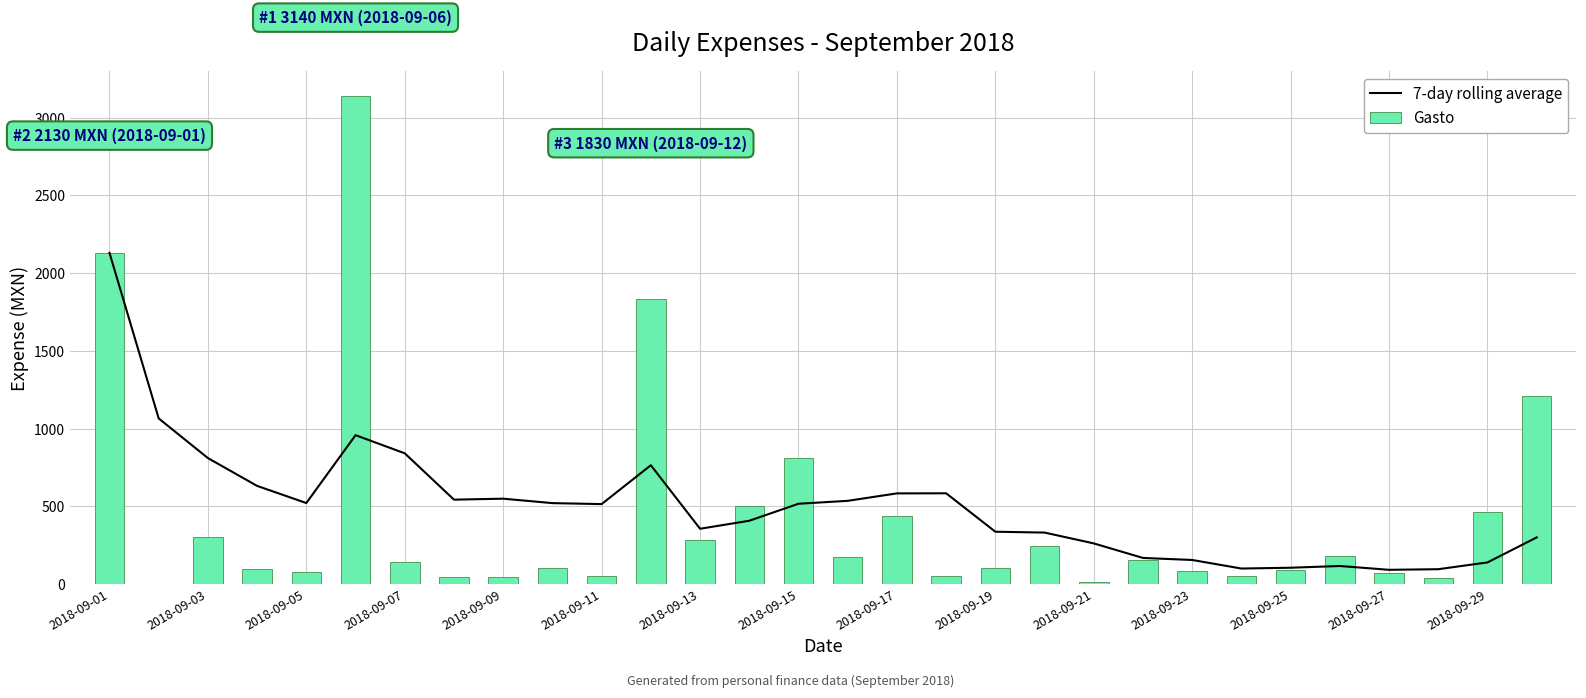

What is the difference between the highest and lowest values at 17?

529.4